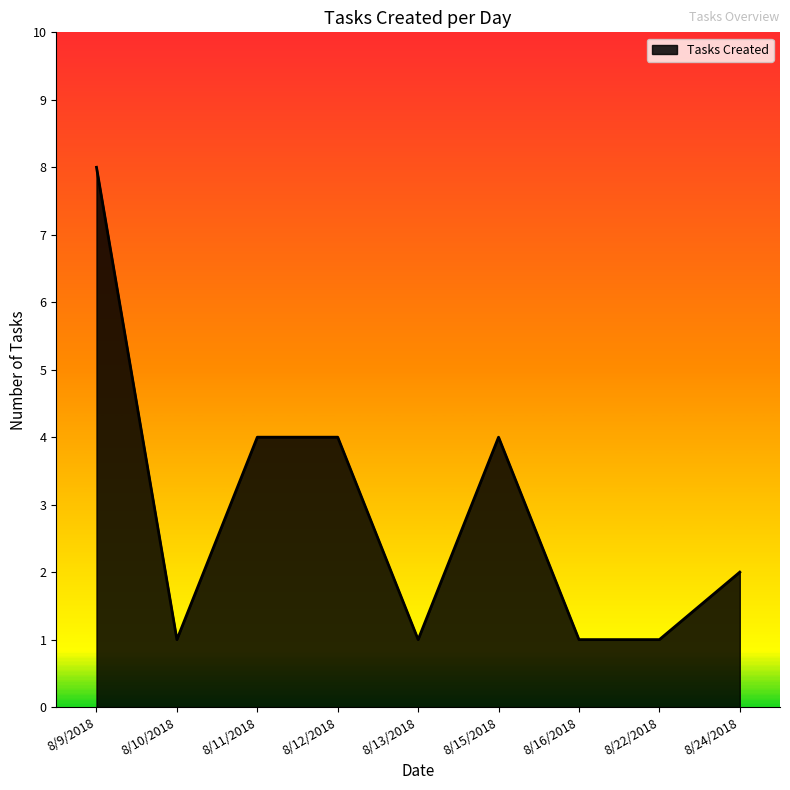

What is the difference between the maximum and minimum values?

7